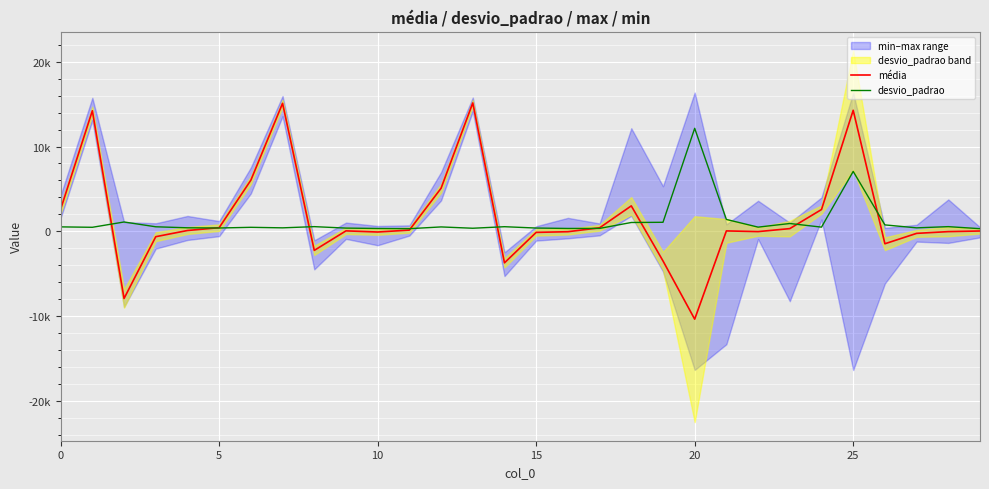

What is the difference between the maximum and minimum values in the média series?

25521.8